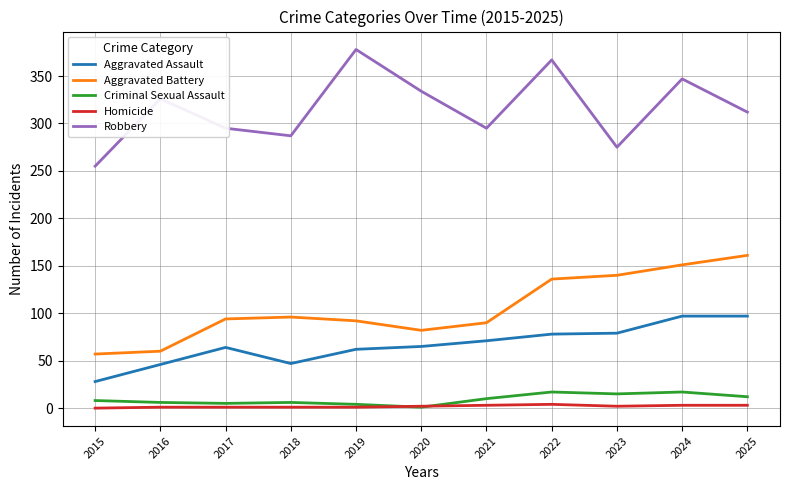

What is the sum of the Homicide values at 2018 and 2021?

4